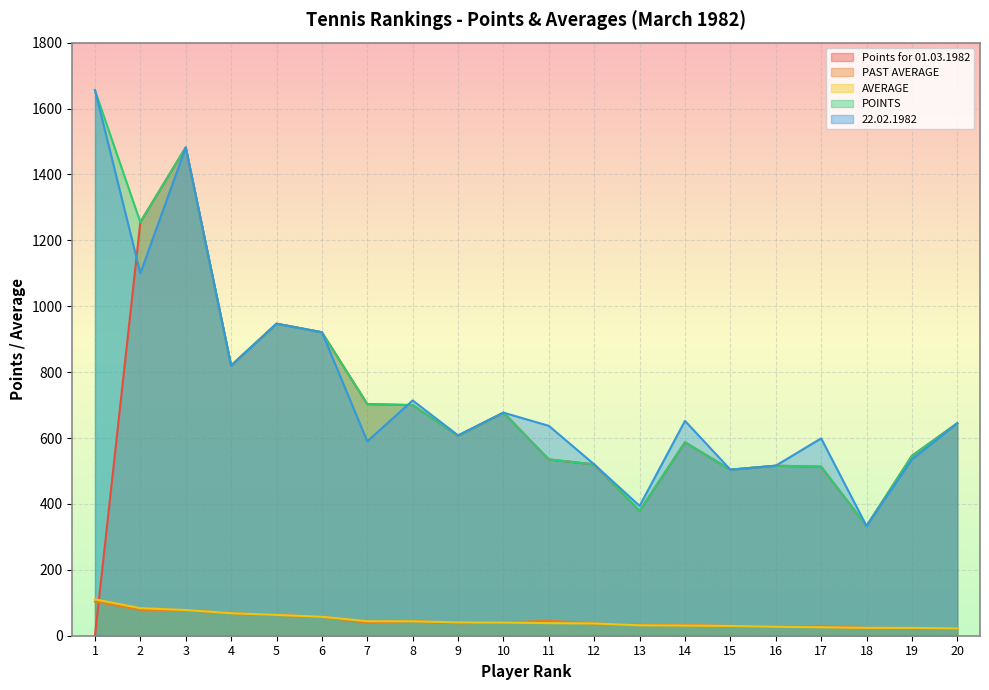

What is the approximate value of Points for 01.03.1982 at 17?

513.0